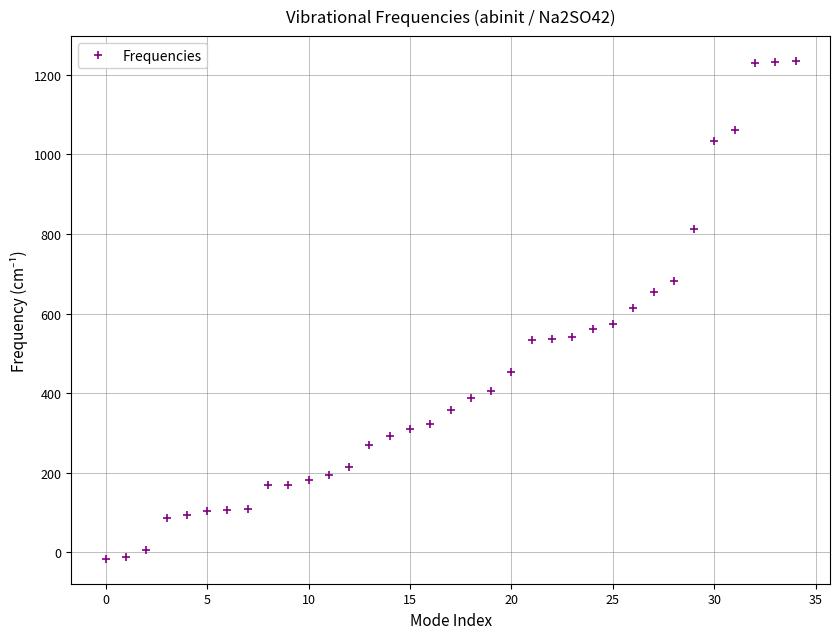

What is the greatest value displayed?

1235.0